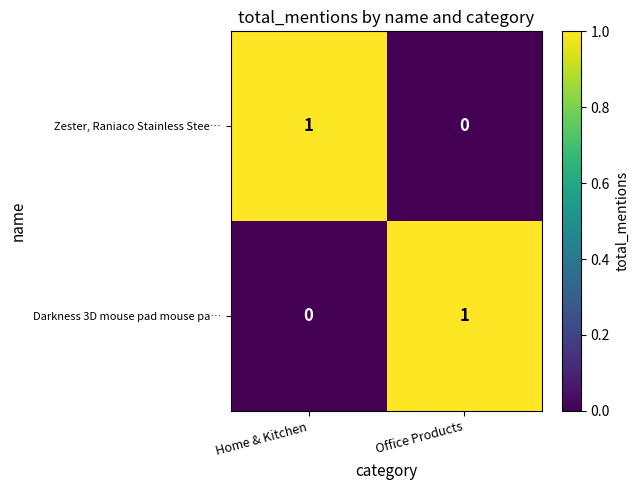

At which label does Zester, Raniaco Stainless Stee… reach its minimum?

Office Products